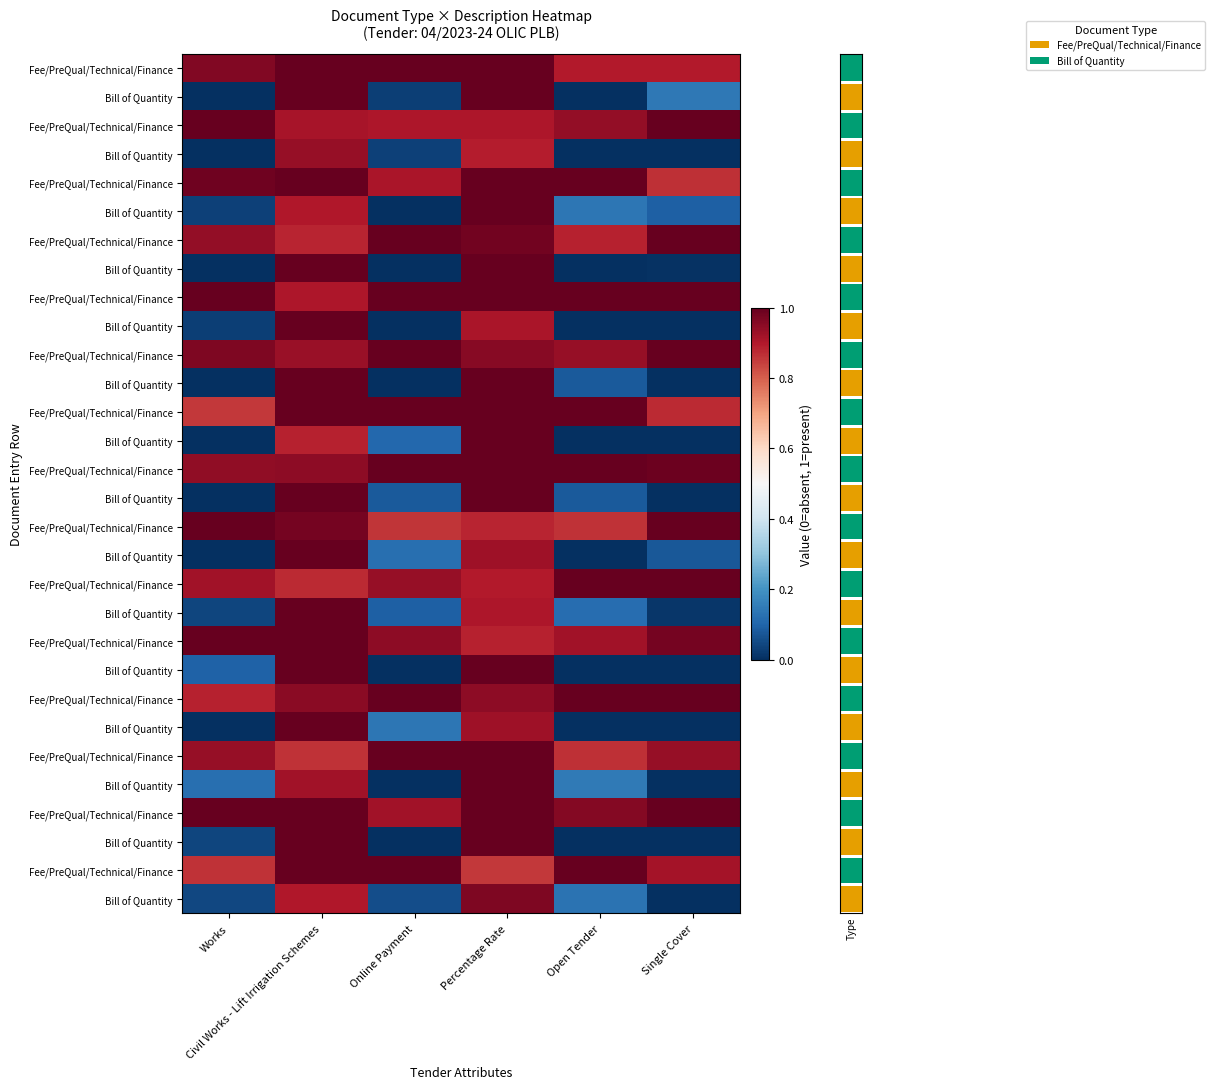

Reading left to right, what are all the values shown in this chart?

row_0: 1.0	1.0	1.0	1.0	0.9	0.9
row_1: 0.0	1.0	0.0	1.0	0.0	0.1
row_2: 1.0	0.9	0.9	0.9	0.9	1.0
row_3: 0.0	0.9	0.0	0.9	0.0	0.0
row_4: 1.0	1.0	0.9	1.0	1.0	0.9
row_5: 0.0	0.9	0.0	1.0	0.1	0.1
row_6: 0.9	0.9	1.0	1.0	0.9	1.0
row_7: 0.0	1.0	0.0	1.0	0.0	0.0
row_8: 1.0	0.9	1.0	1.0	1.0	1.0
row_9: 0.0	1.0	0.0	0.9	0.0	0.0
row_10: 1.0	0.9	1.0	1.0	0.9	1.0
row_11: 0.0	1.0	0.0	1.0	0.1	0.0
row_12: 0.9	1.0	1.0	1.0	1.0	0.9
row_13: 0.0	0.9	0.1	1.0	0.0	0.0
row_14: 0.9	0.9	1.0	1.0	1.0	1.0
row_15: 0.0	1.0	0.1	1.0	0.1	0.0
row_16: 1.0	1.0	0.9	0.9	0.9	1.0
row_17: 0.0	1.0	0.1	0.9	0.0	0.1
row_18: 0.9	0.9	0.9	0.9	1.0	1.0
row_19: 0.0	1.0	0.1	0.9	0.1	0.0
row_20: 1.0	1.0	0.9	0.9	0.9	1.0
row_21: 0.1	1.0	0.0	1.0	0.0	0.0
row_22: 0.9	1.0	1.0	0.9	1.0	1.0
row_23: 0.0	1.0	0.1	0.9	0.0	0.0
row_24: 0.9	0.9	1.0	1.0	0.9	0.9
row_25: 0.1	0.9	0.0	1.0	0.1	0.0
row_26: 1.0	1.0	0.9	1.0	1.0	1.0
row_27: 0.0	1.0	0.0	1.0	0.0	0.0
row_28: 0.9	1.0	1.0	0.9	1.0	0.9
row_29: 0.0	0.9	0.1	1.0	0.1	0.0